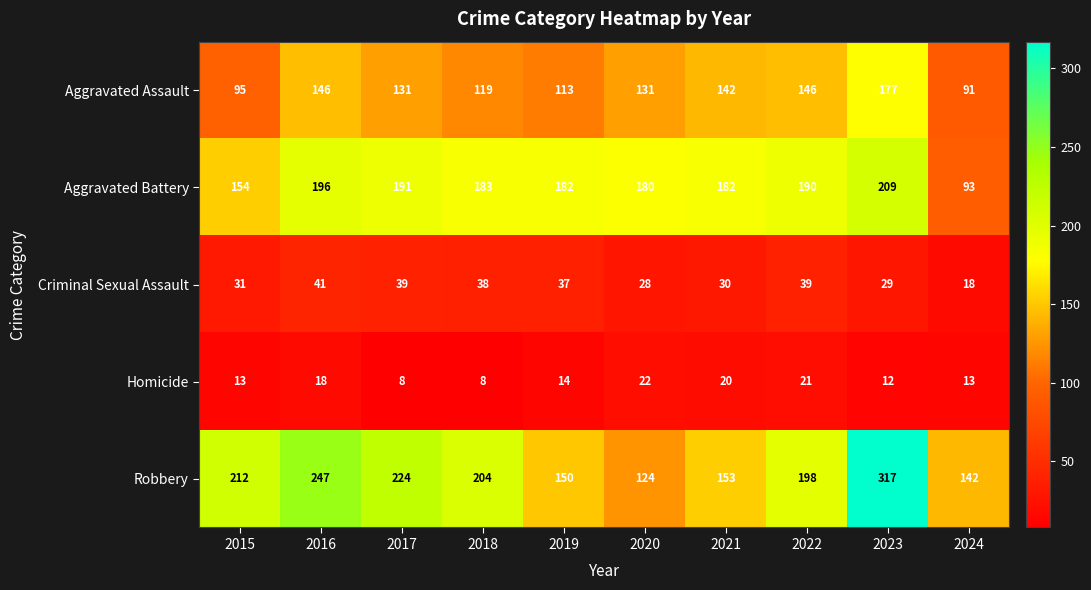

The value of Criminal Sexual Assault at 2018 is 21. True or false?

False